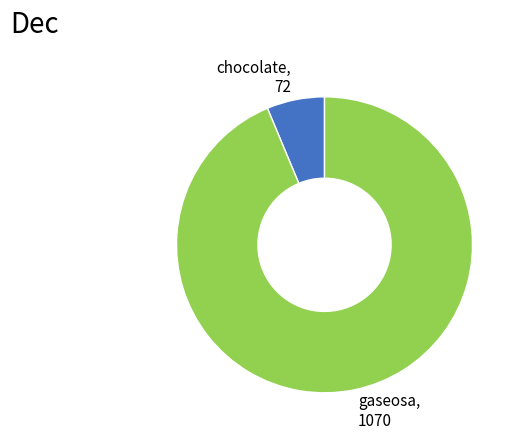

Do chocolate and gaseosa together represent more than half of the pie?

Yes